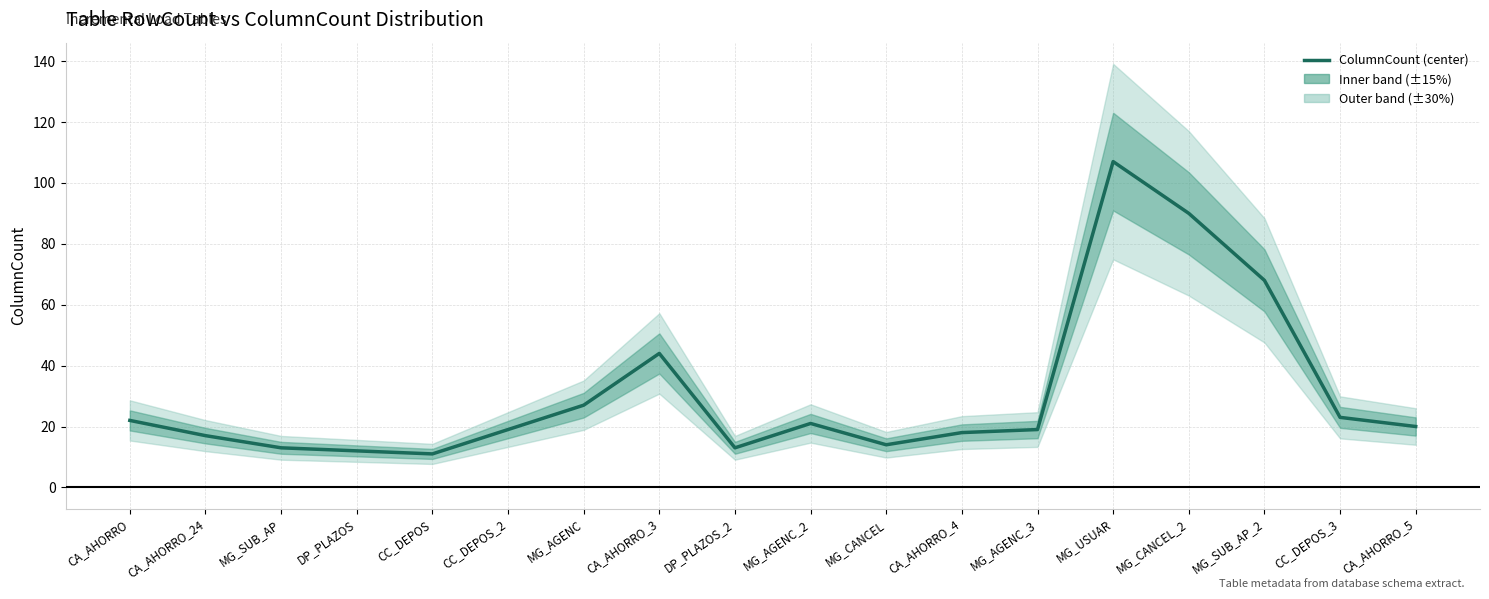

True or false: the data shows 27 at MG_AGENC.

True